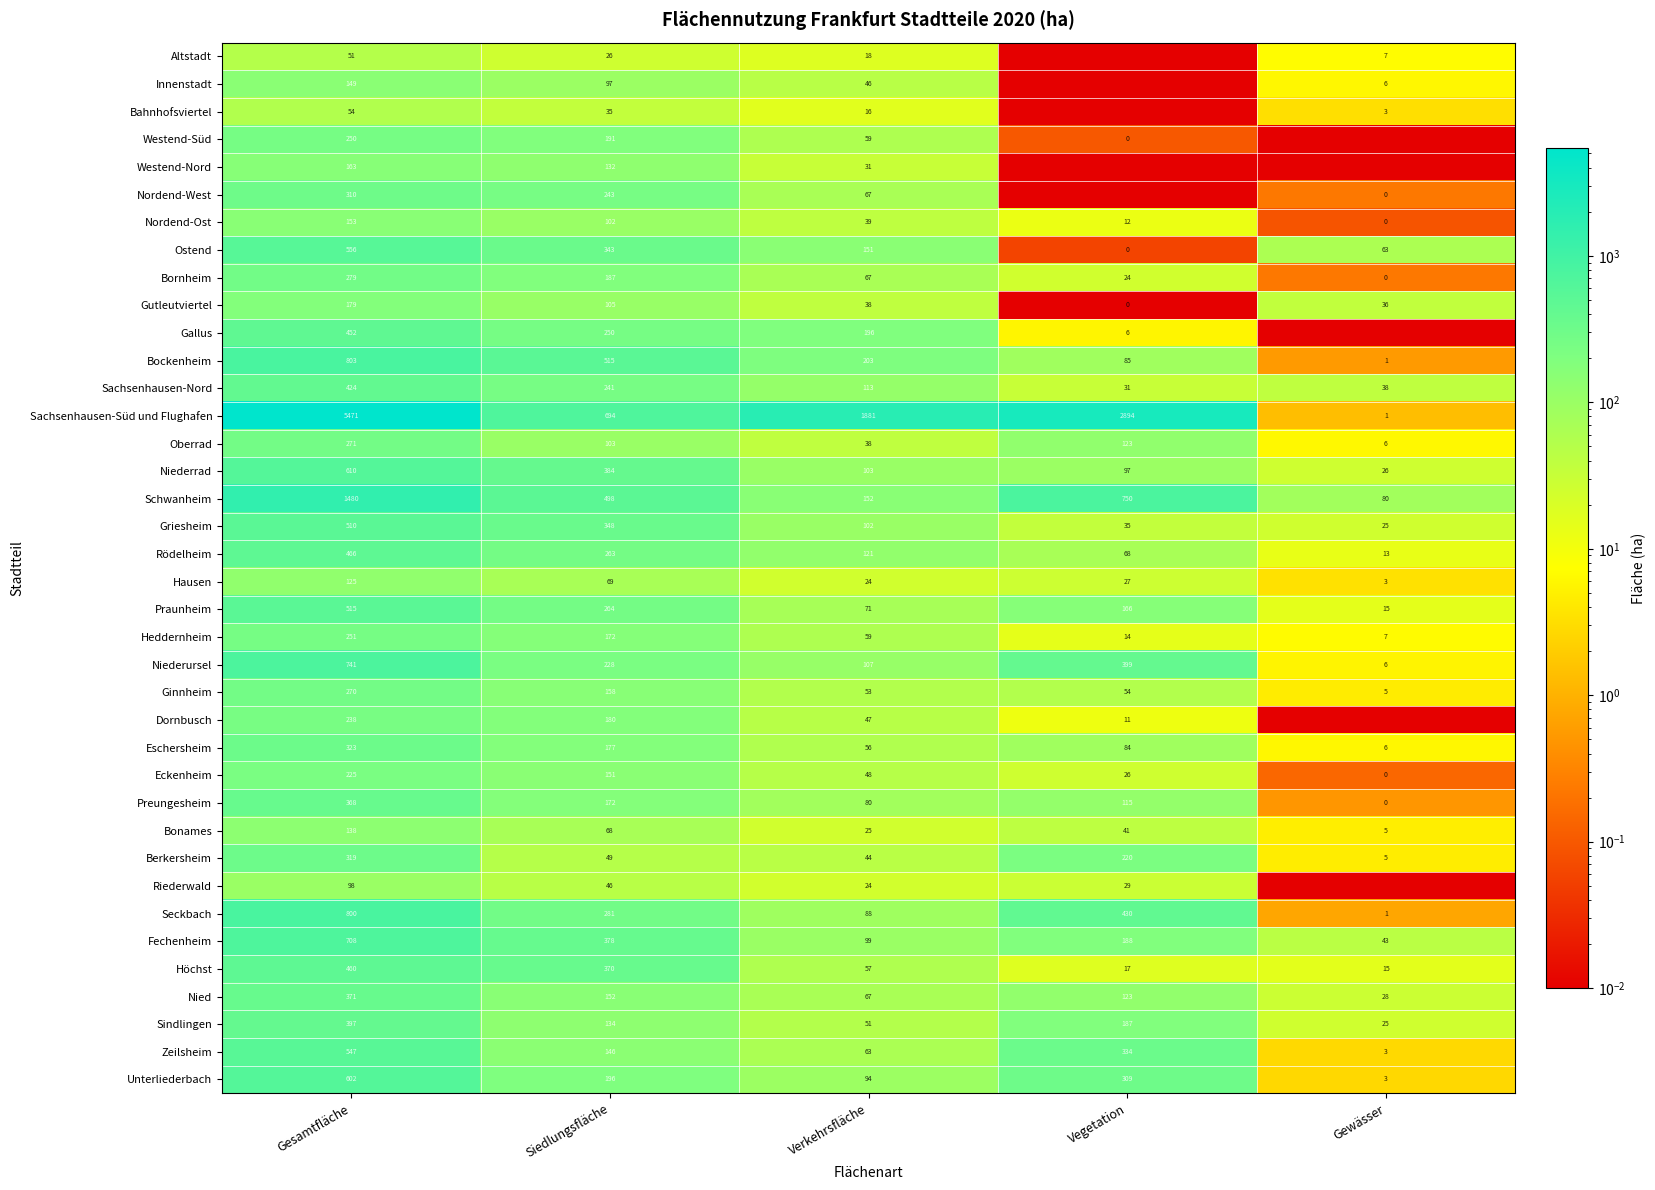

At which category is the sum across all series the highest?

Gesamtfläche